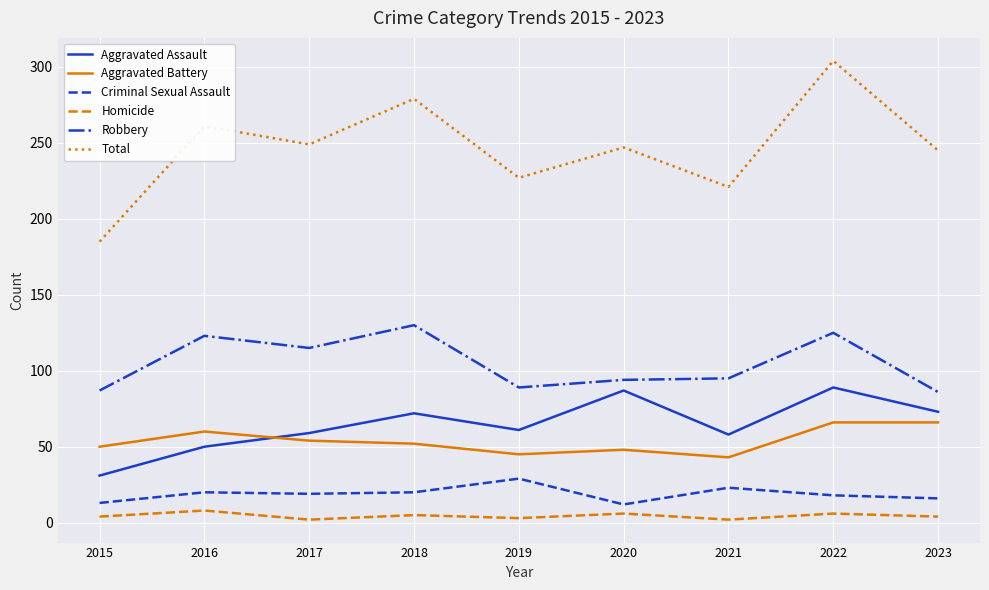

Which series has the largest total across all categories?

Total